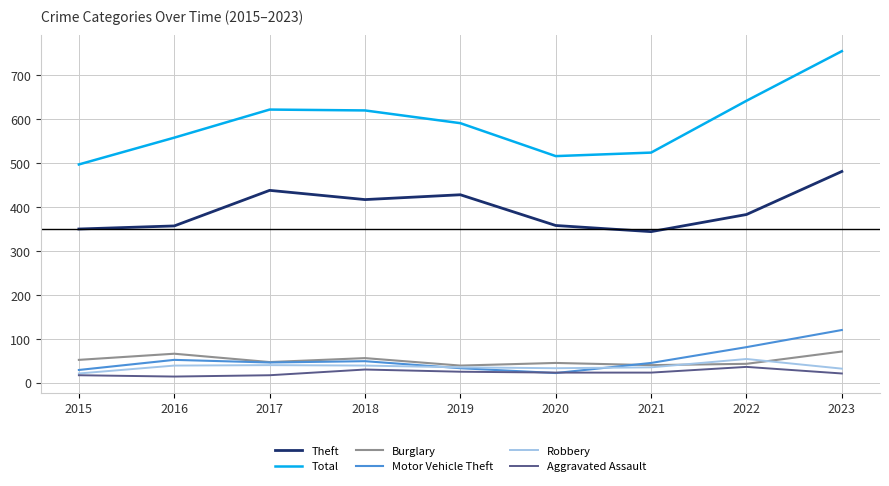

Is this an area chart (filled region under the line)?

No